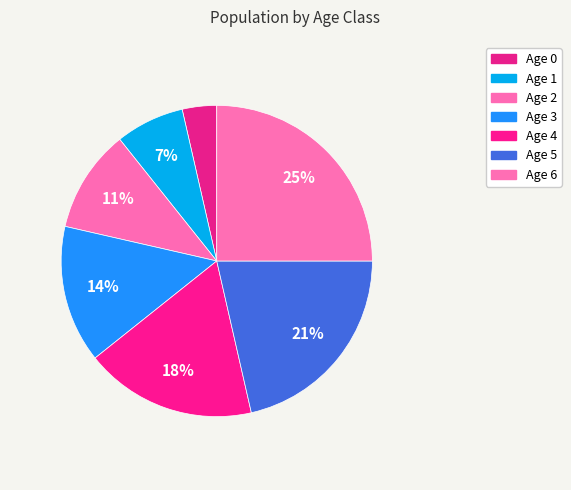

True or false: Age 0 accounts for 1% of the total.

False